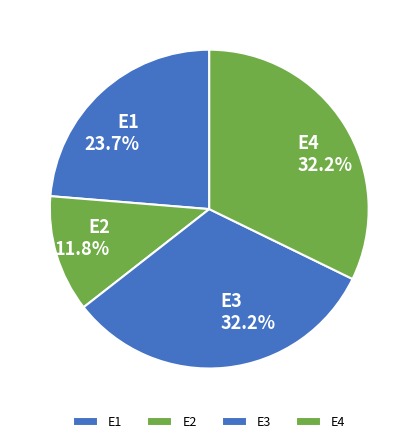

Is there any slice that represents more than half of the pie?

No